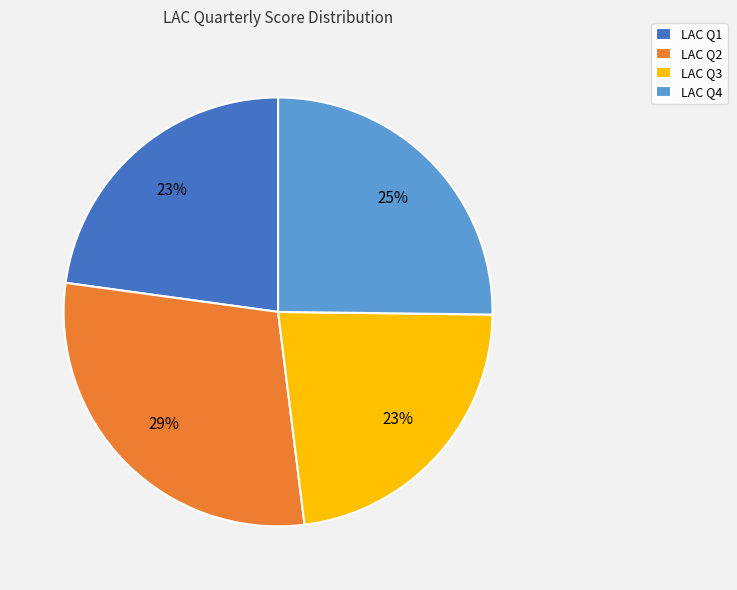

Which slice is the largest?

LAC Q2